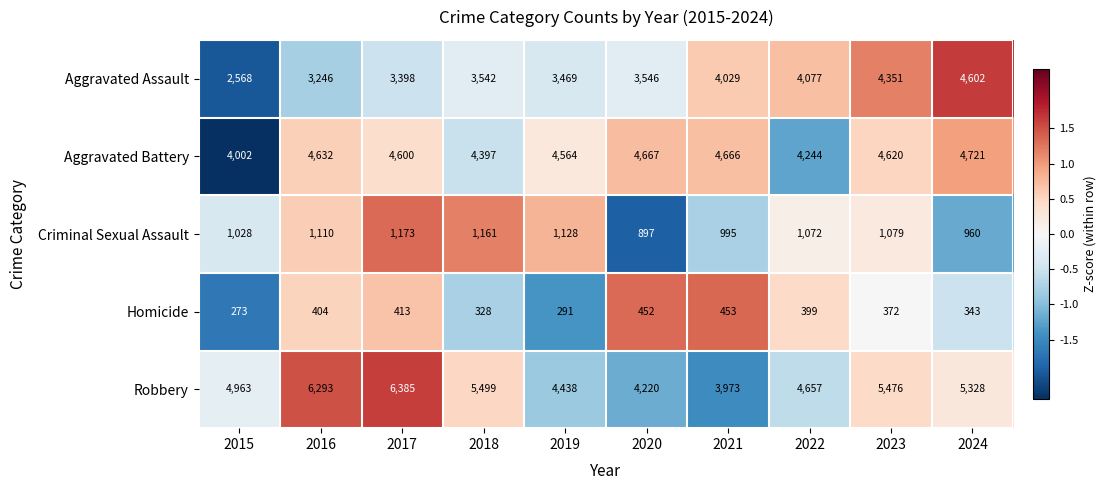

How many data points does each series have?

10